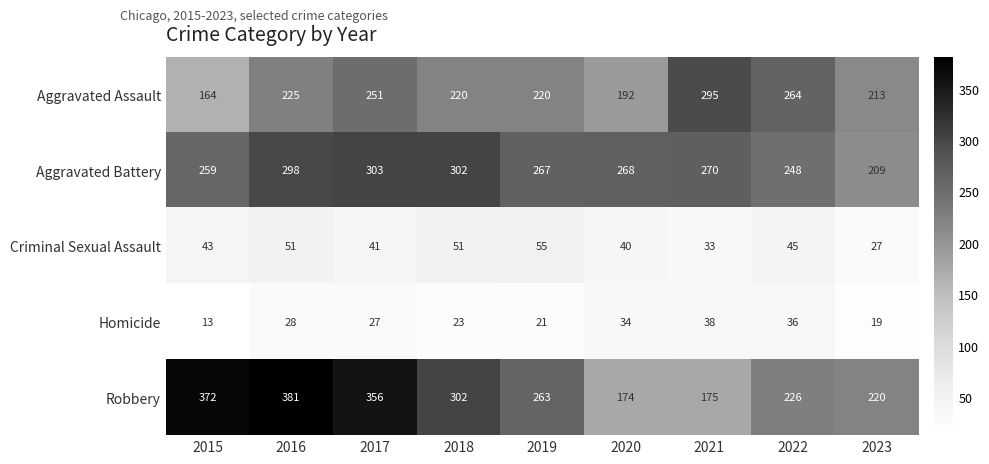

What is the total value across all series at 2017?

978